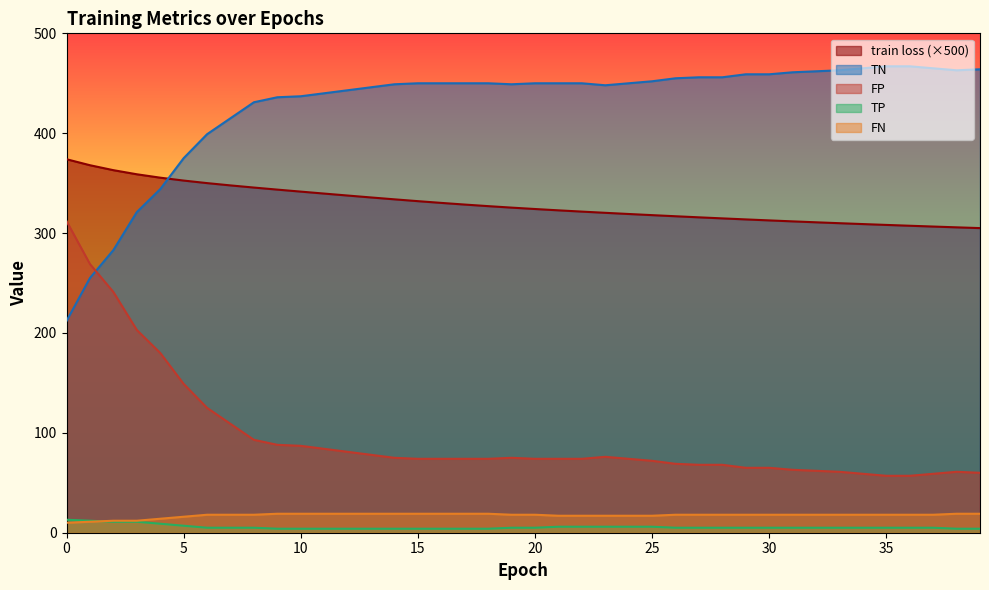

The value of FN at 26 is 18.0. True or false?

True